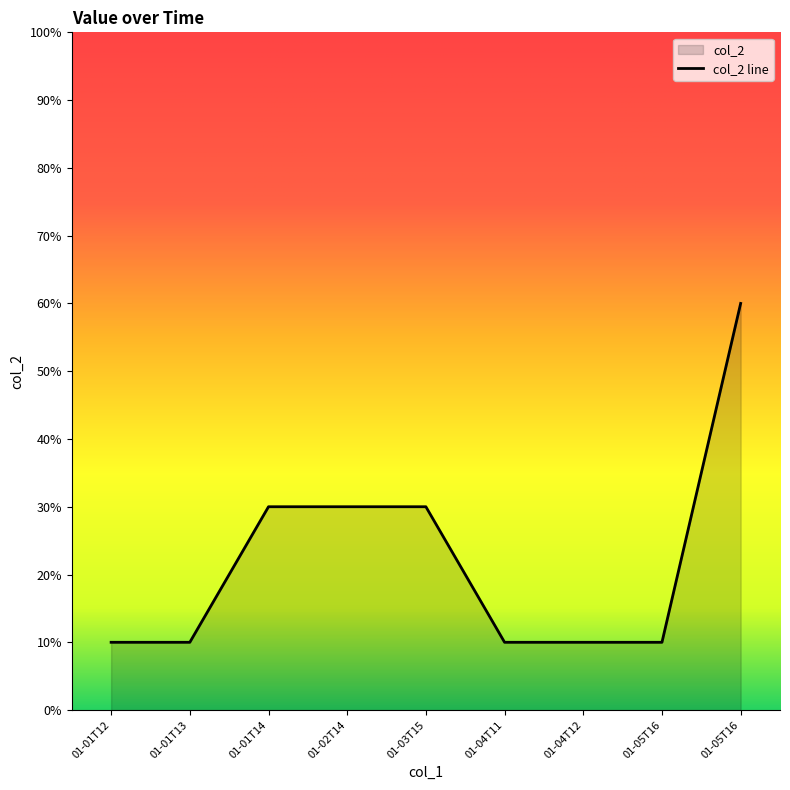

How many lines are shown in the chart?

1